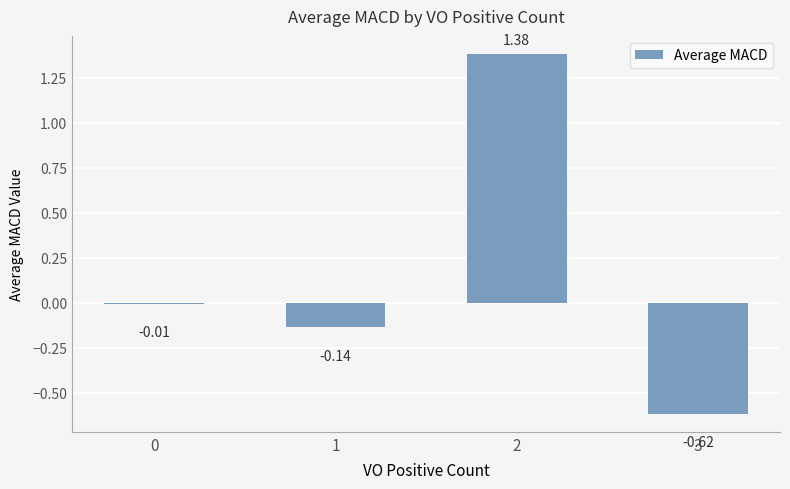

What is the sum of the values at 1 and 3?

-0.8